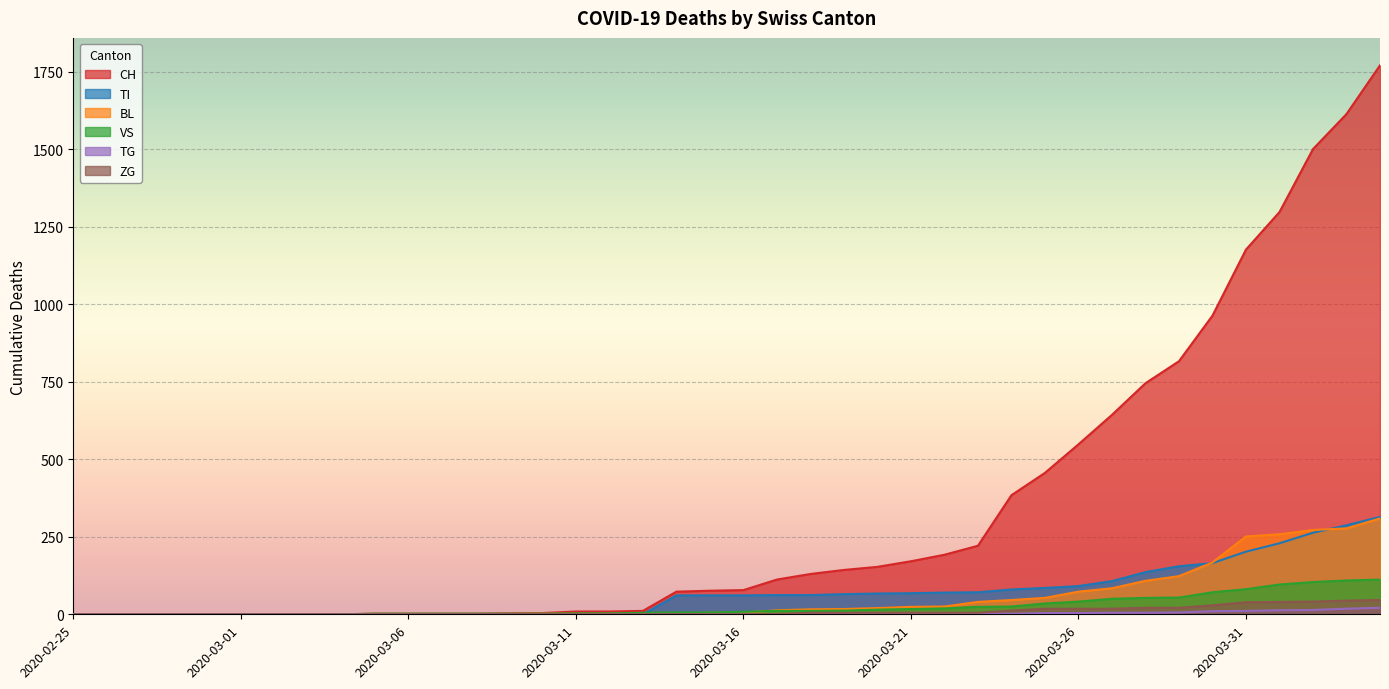

Which category has the lowest value in the BL series?

2020-02-25